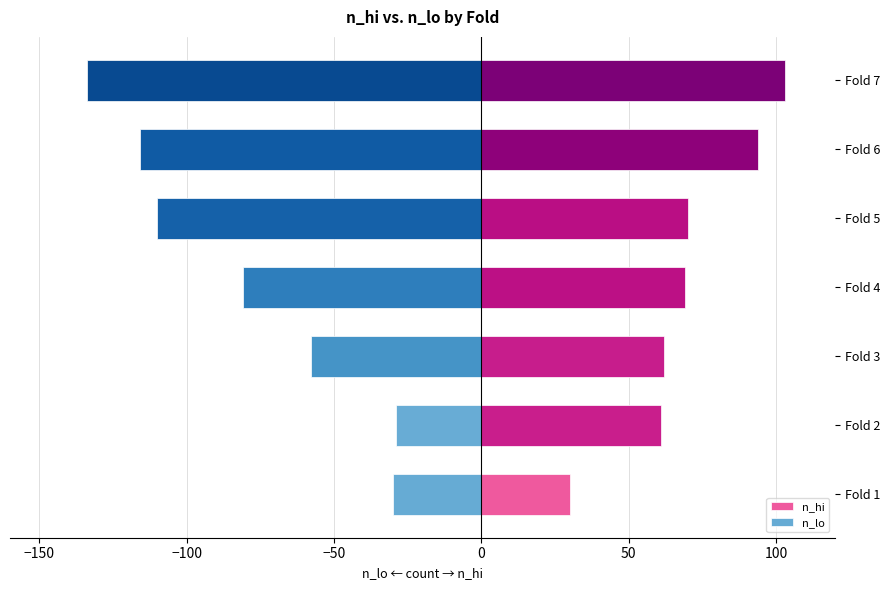

What is the average value of the n_hi series?

70